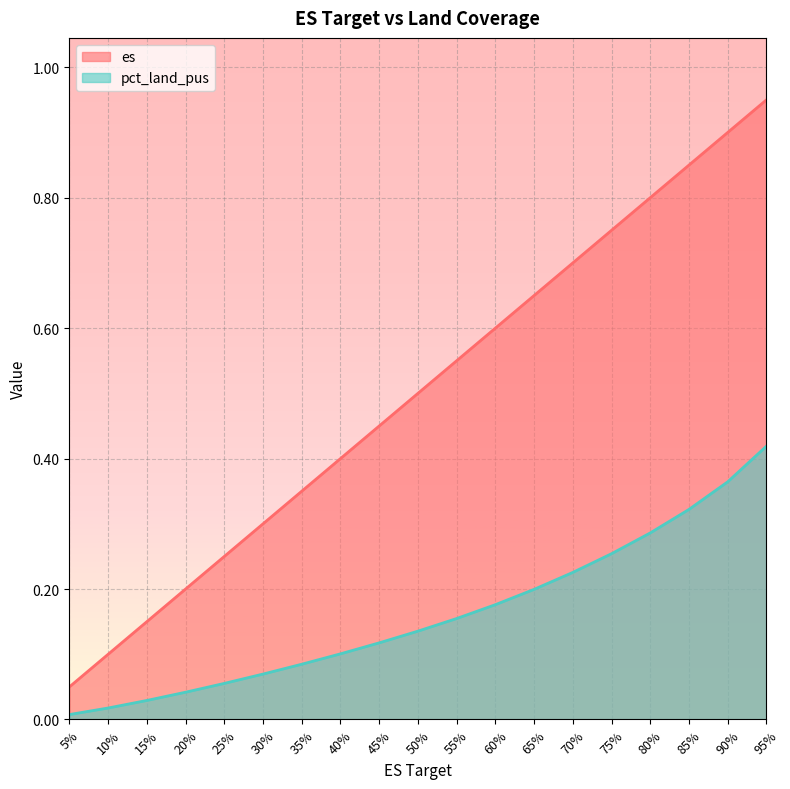

Rank the series by their average value, from lowest to highest.

pct_land_pus, es